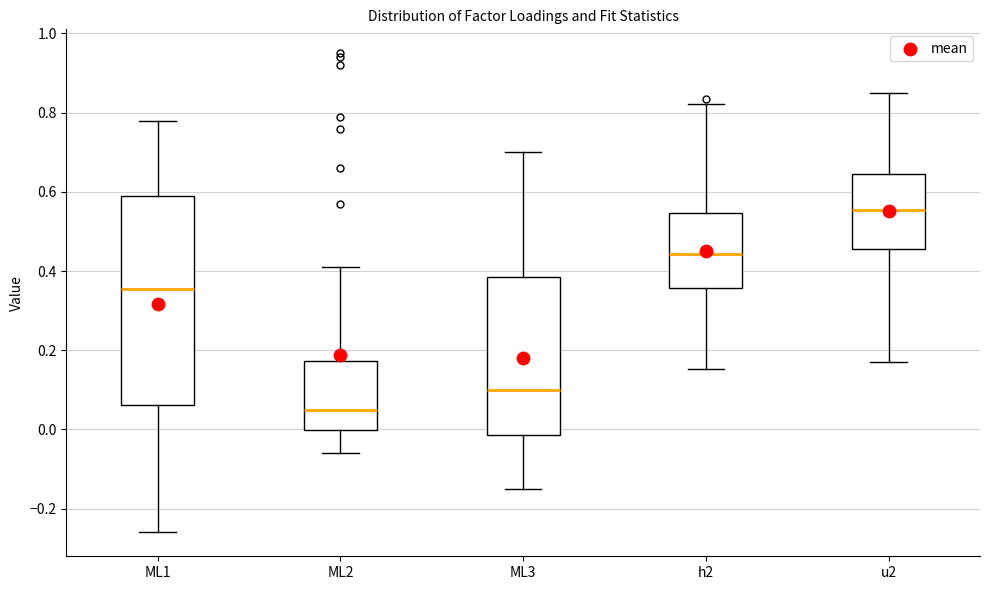

Where is the lower edge of the box for u2 on the y-axis? The values are not printed on the chart, so give them approximately, as read against the axis.

0.46